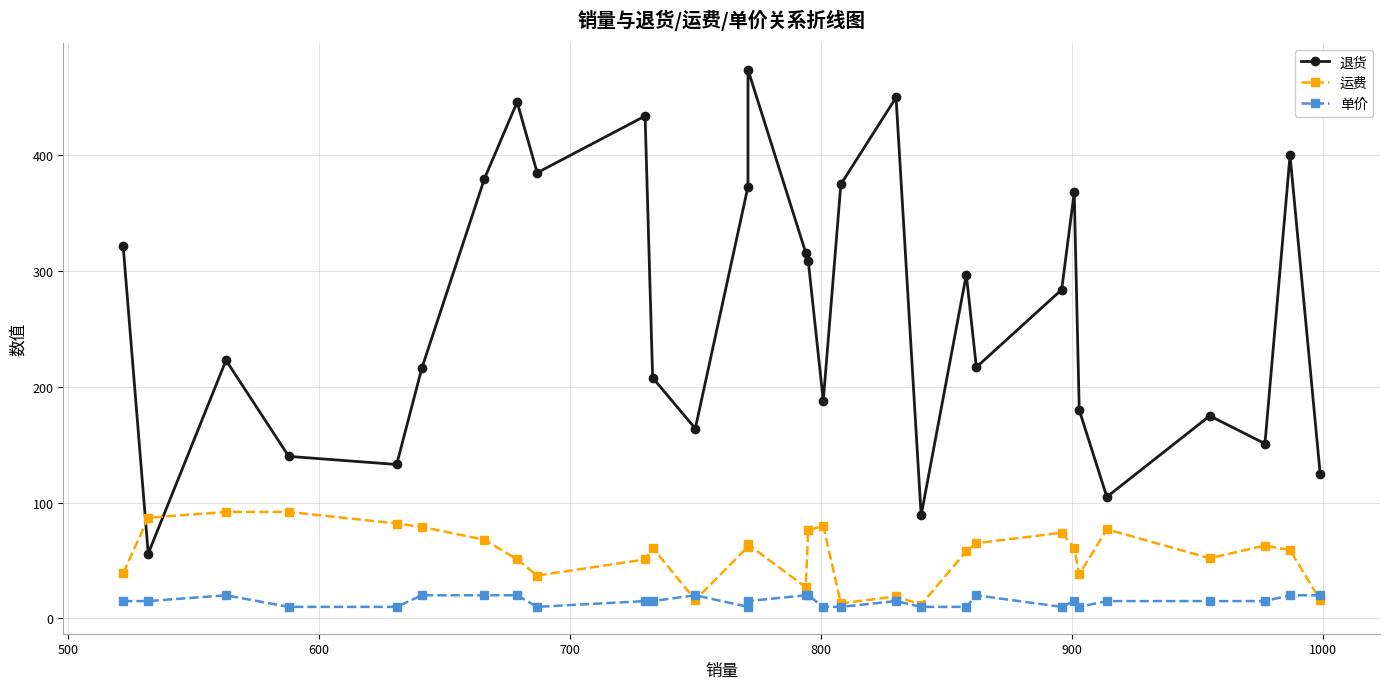

Does the chart have visible grid lines?

Yes